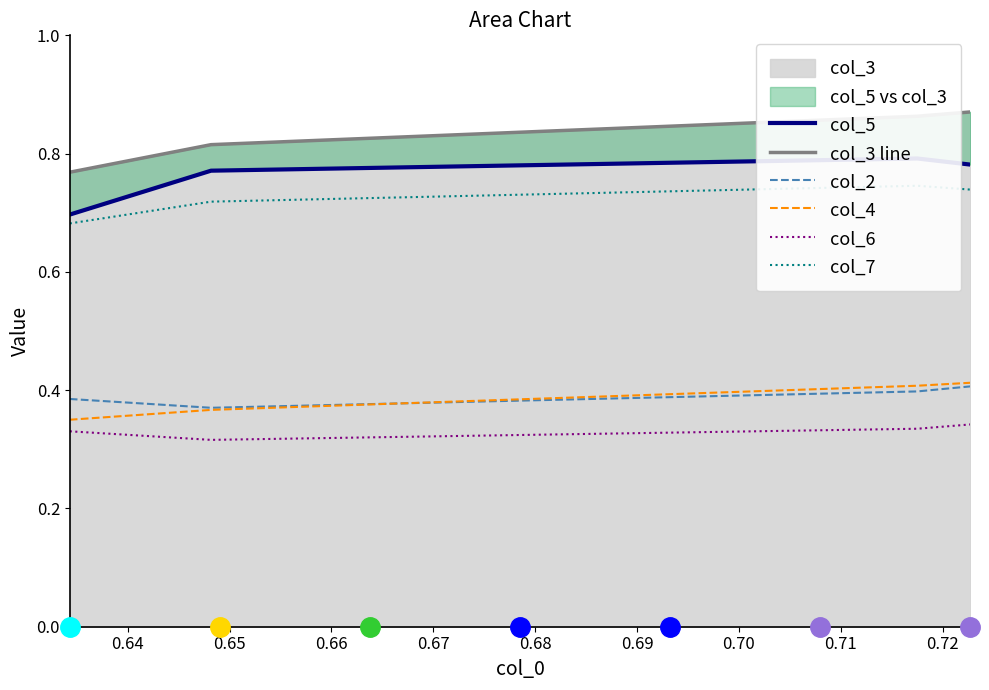

Which series has the largest range (max minus min)?

col_3 line